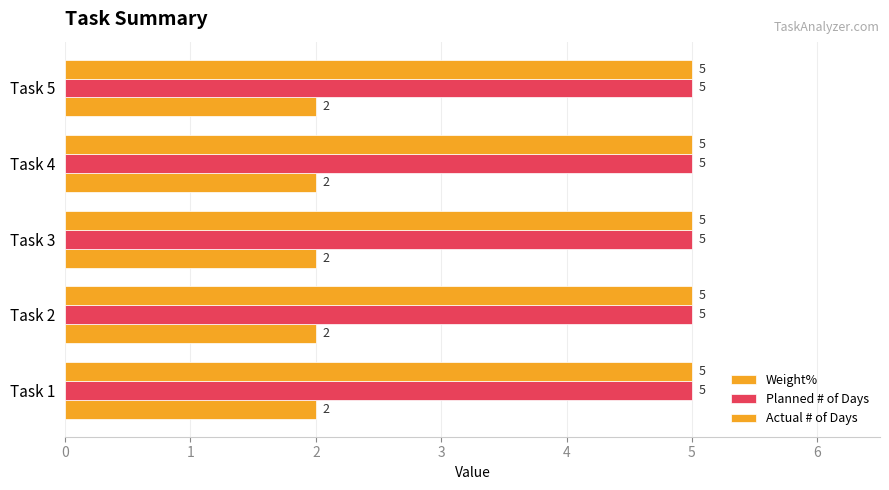

What is the maximum value for Actual # of Days?

5